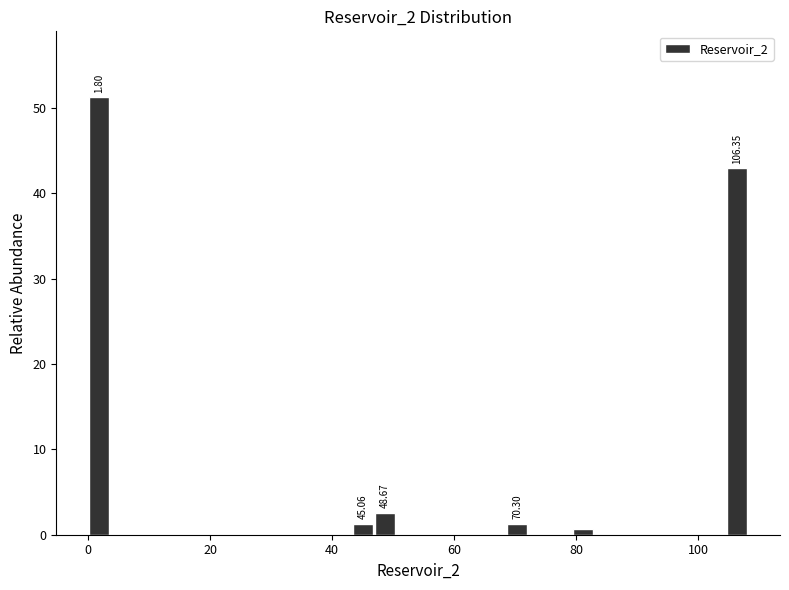

Around what value on the x-axis is the tallest bar? Give the approximate position of its centre, as read against the axis.

2